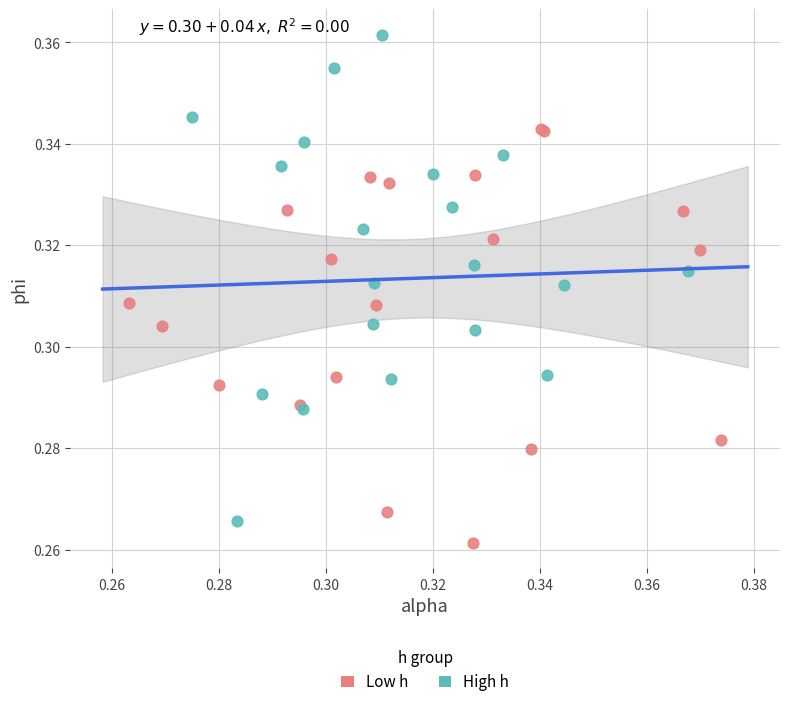

Which series reaches the maximum Y coordinate?

High h